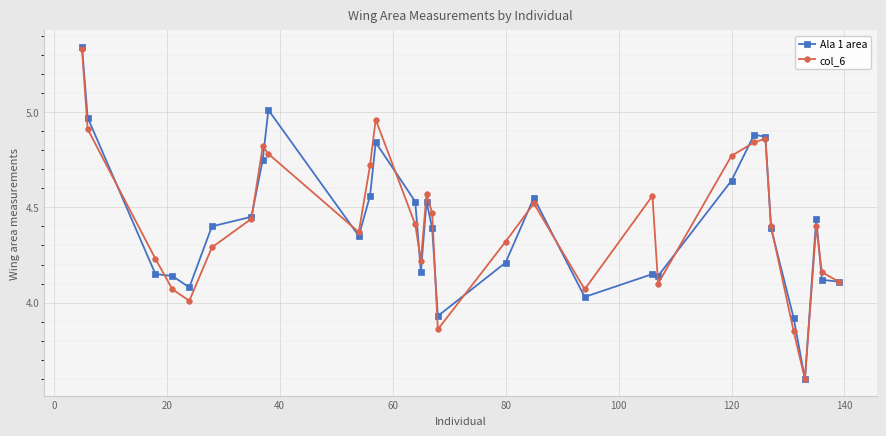

What is the difference between the maximum and minimum values in the col_6 series?

1.7